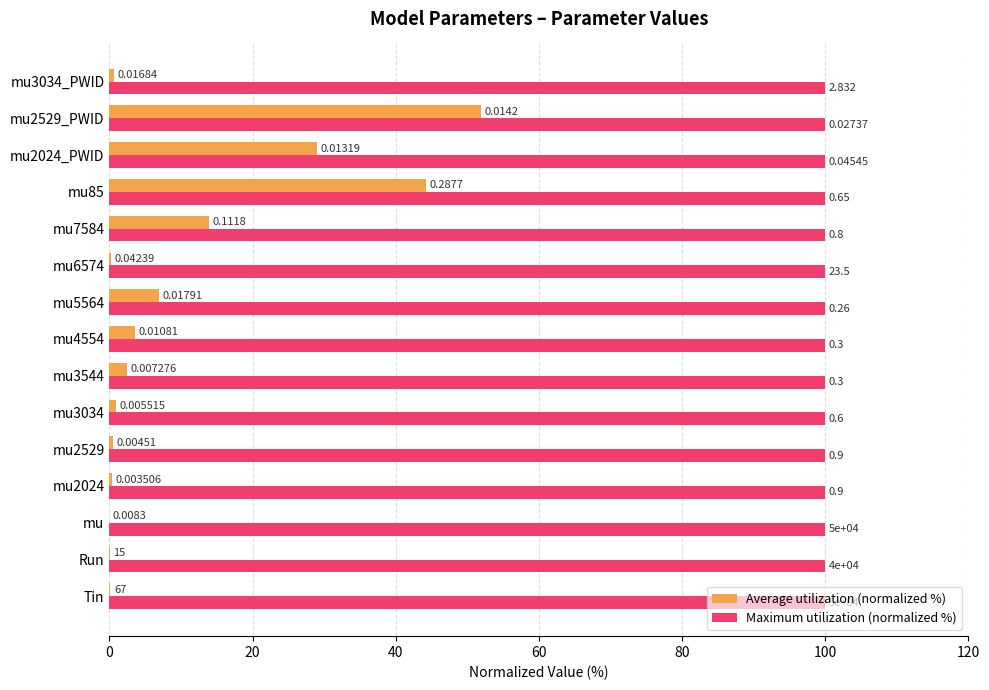

Which series changed the most between Run and mu4554?

Average utilization (normalized %)